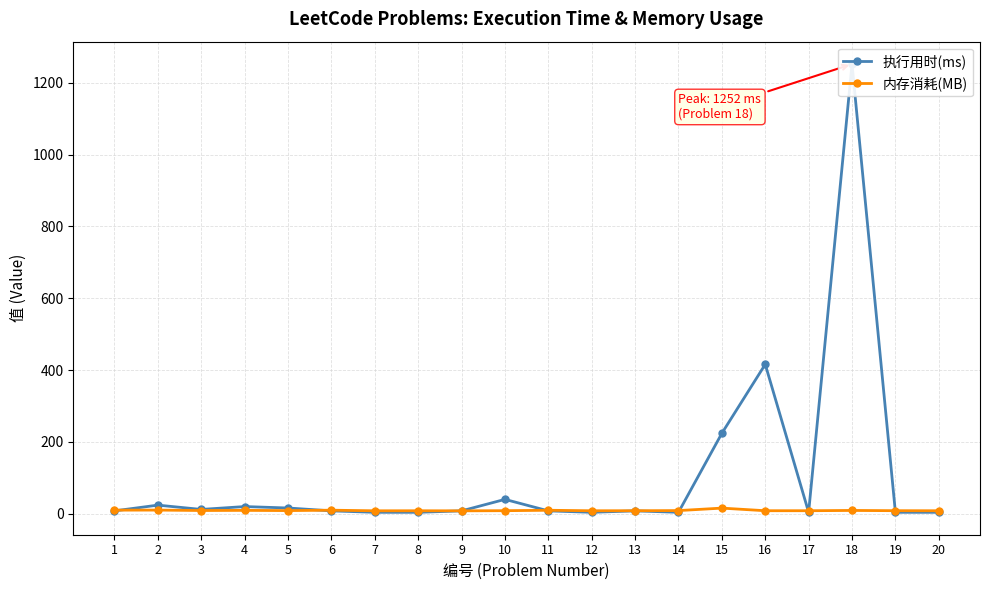

What is the average value of the 内存消耗(MB) series?

9.2